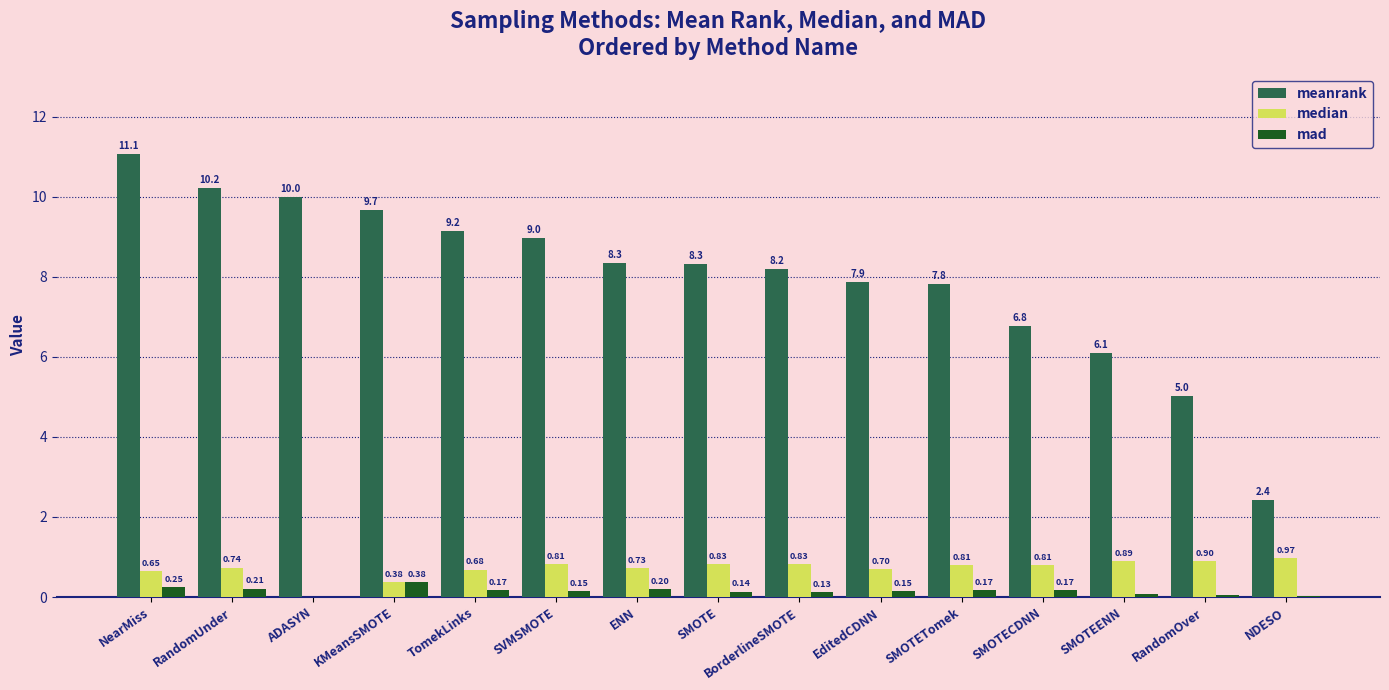

How many values in median are above zero?

14